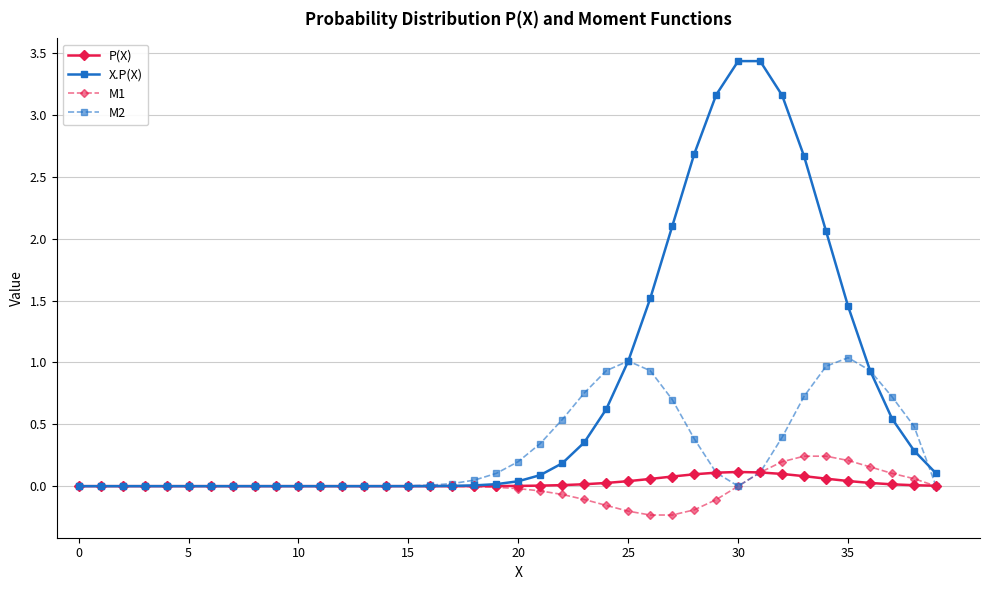

Which series has the widest spread of values?

X.P(X)